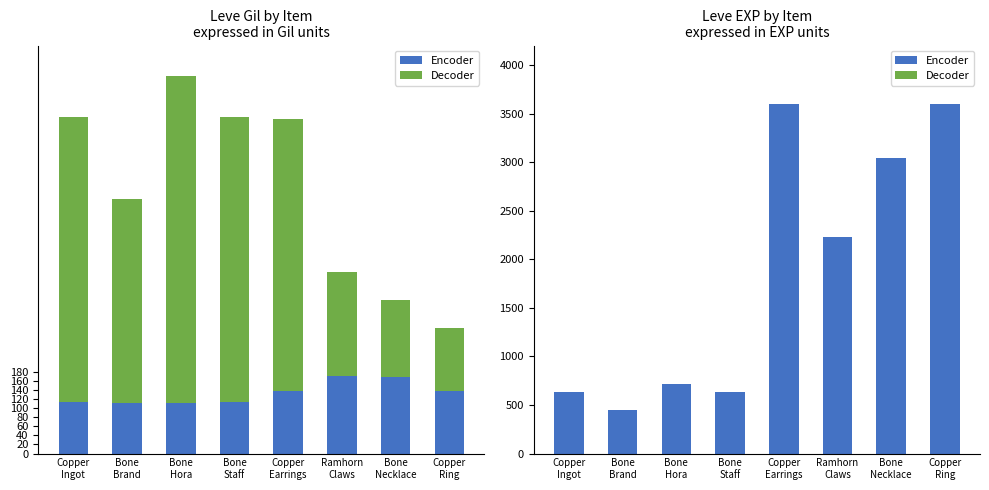

The value of Encoder at Copper
Ingot is 1079. True or false?

False